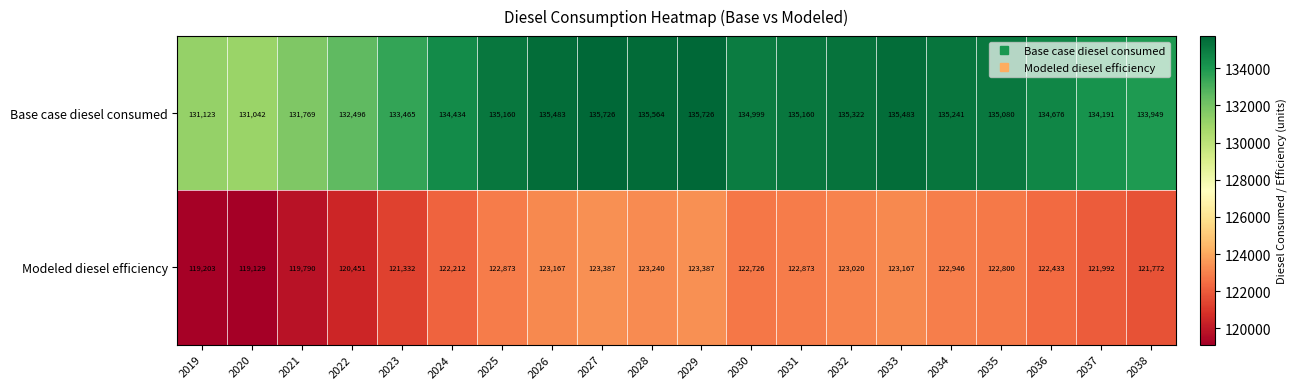

Which series has the largest range (max minus min)?

Base case diesel consumed